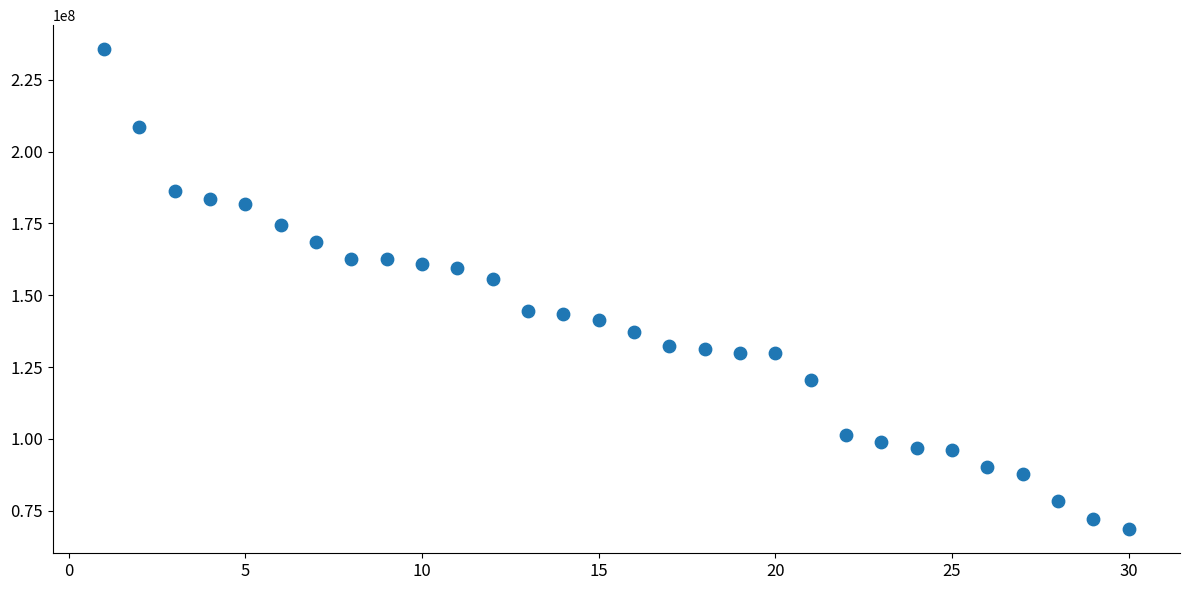

What Y value in the scatter plot is closest to 152091999?

155765125